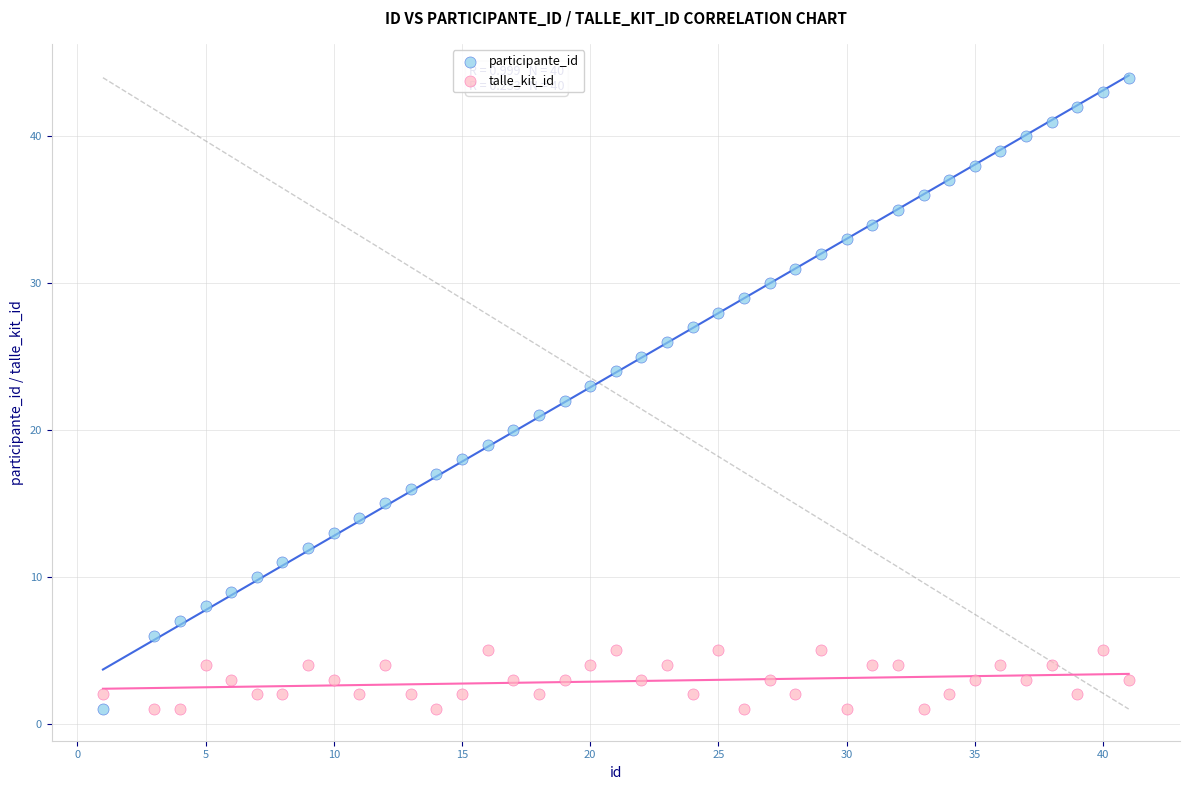

Which series has the largest Y range (max minus min)?

participante_id